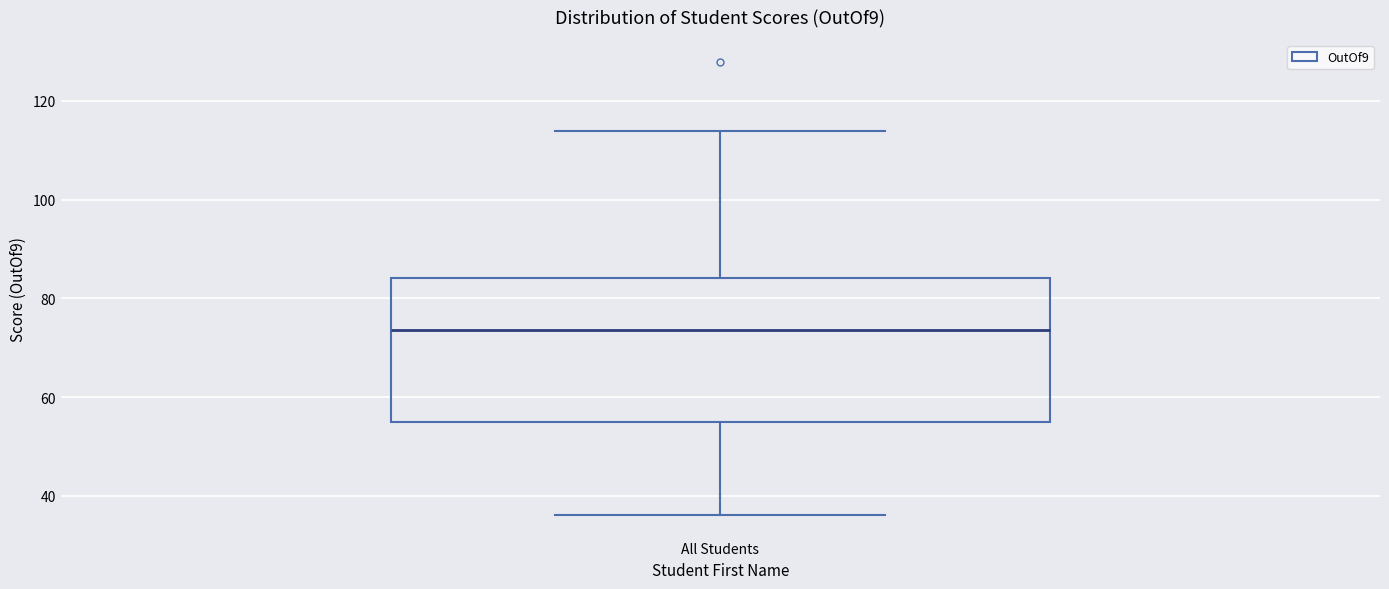

Transcribe this box plot: give where the median line is, the range the box spans, and where the two whiskers end, as read against the y-axis. The values are not printed on the chart, so give them approximately, as read against the axis.

median 74, box 54 to 84, whiskers 36 to 114